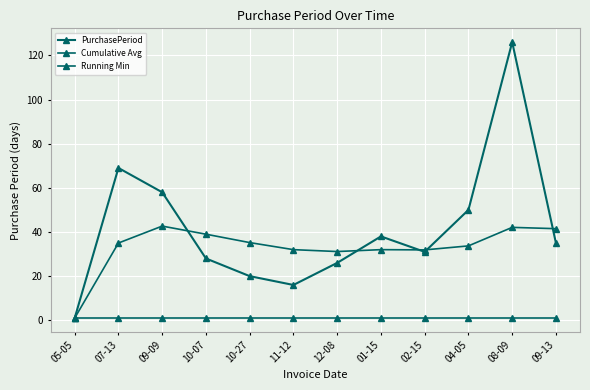

How many categories are shown in the chart?

12